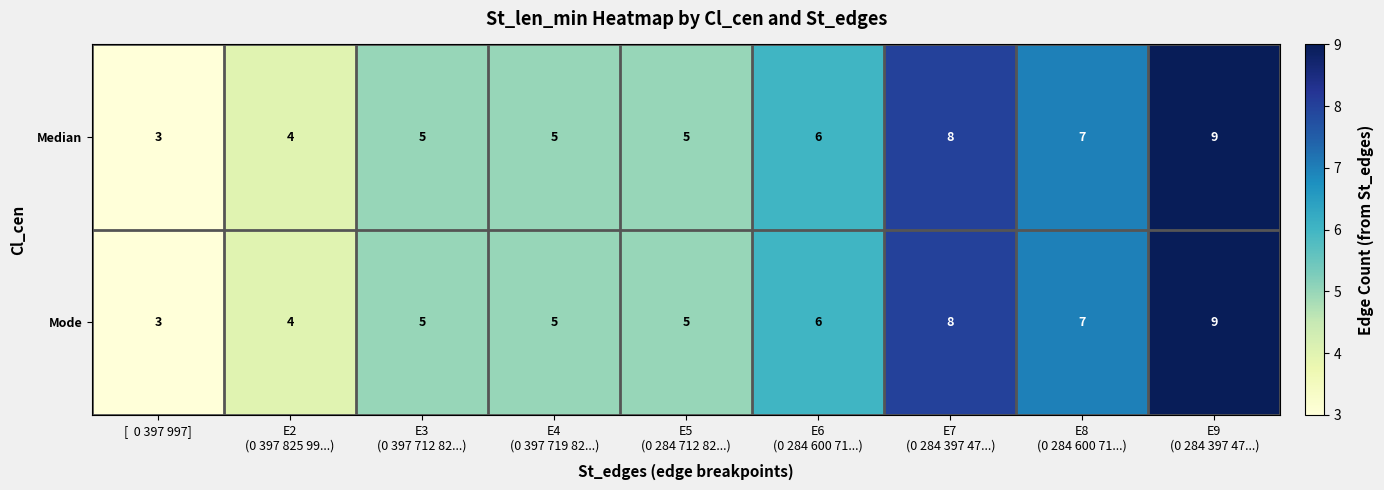

What is the sum of all Median values?

52